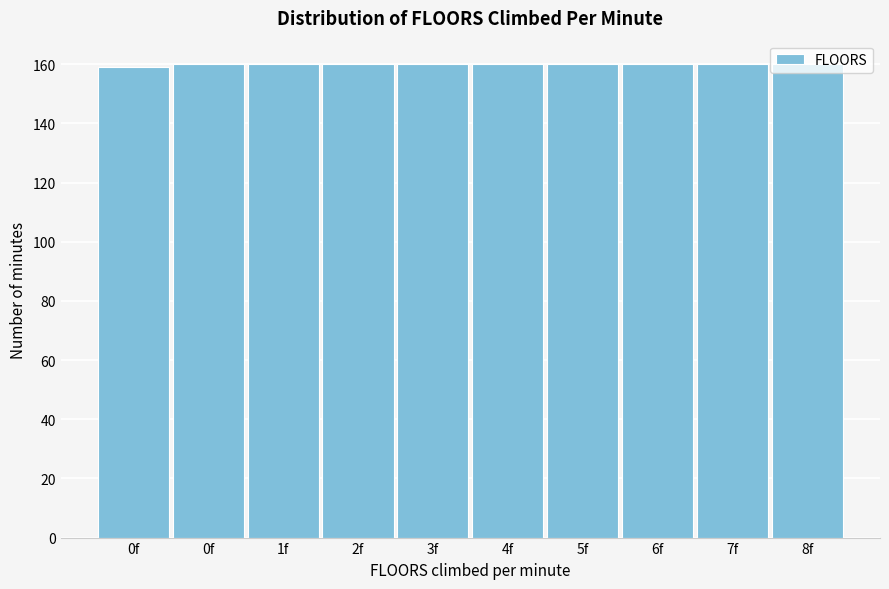

How many bars are there in total?

10